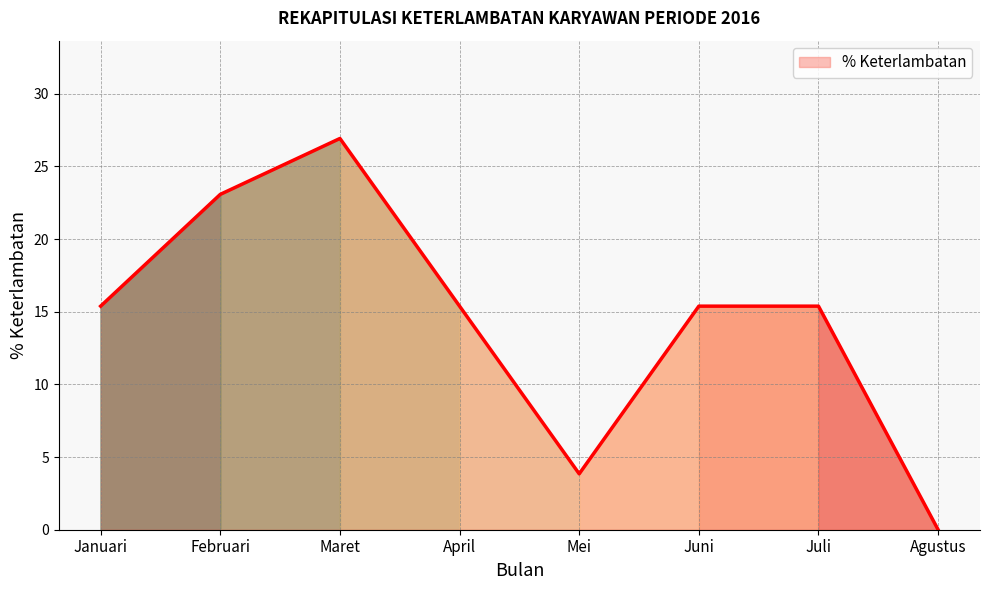

What is the change in value from Maret to Agustus?

-26.9